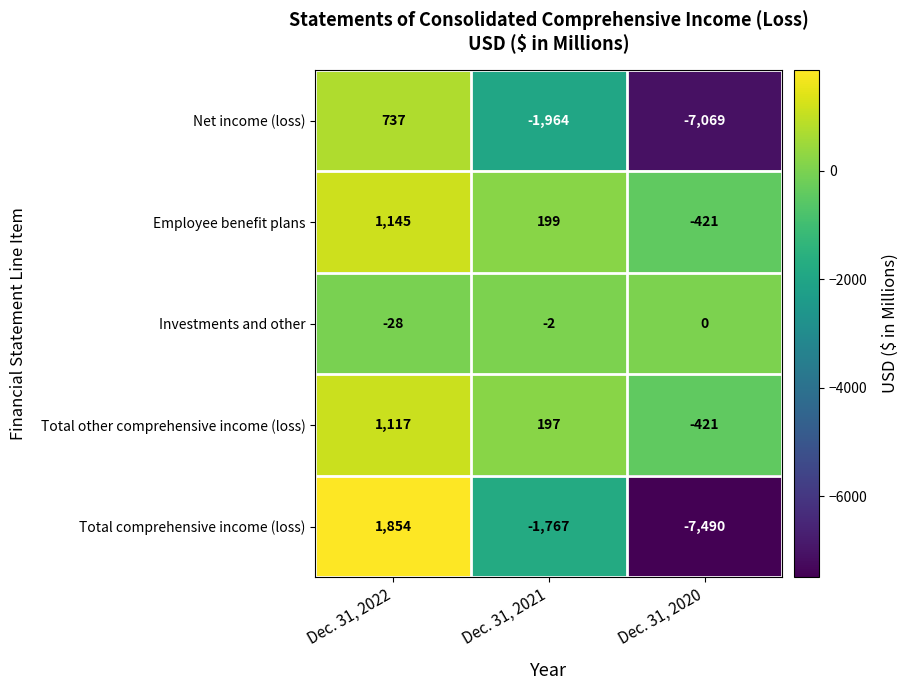

The Total other comprehensive income (loss) series shows -421 at Dec. 31, 2020. True or false?

True